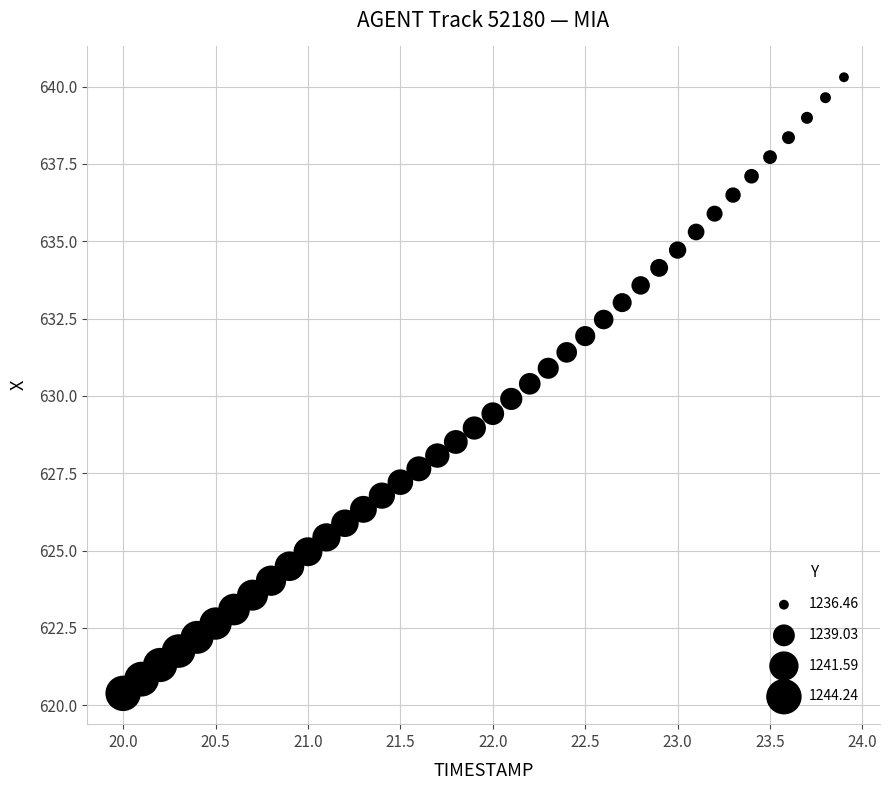

What is the range of X values (max minus min)?

3.9